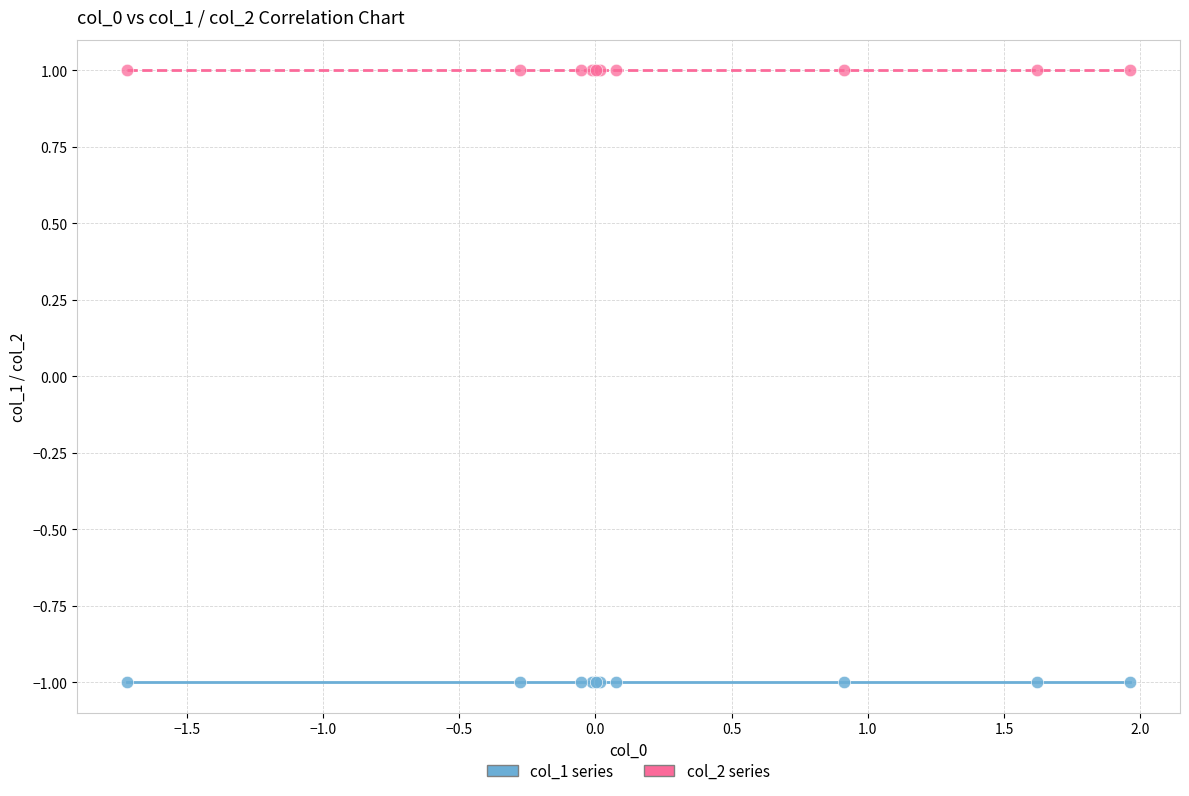

Which series contains the lowest Y value?

col_1 series